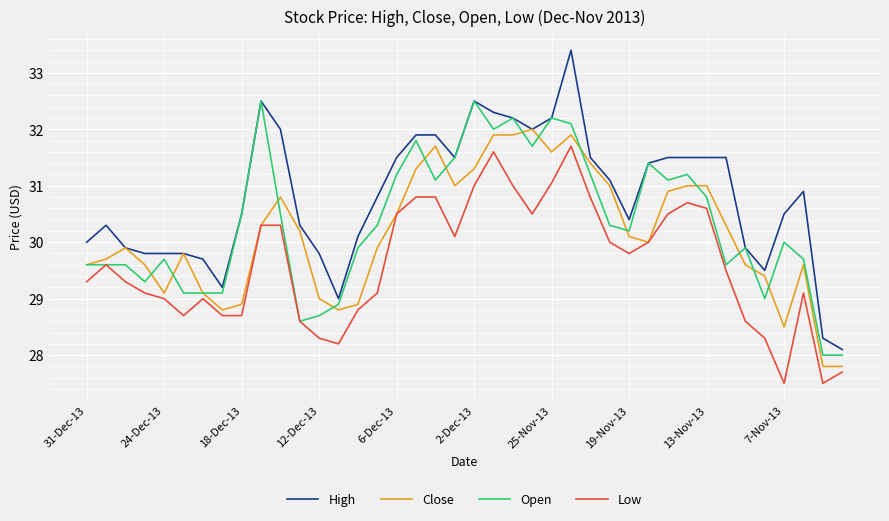

Which series has the largest range (max minus min)?

High